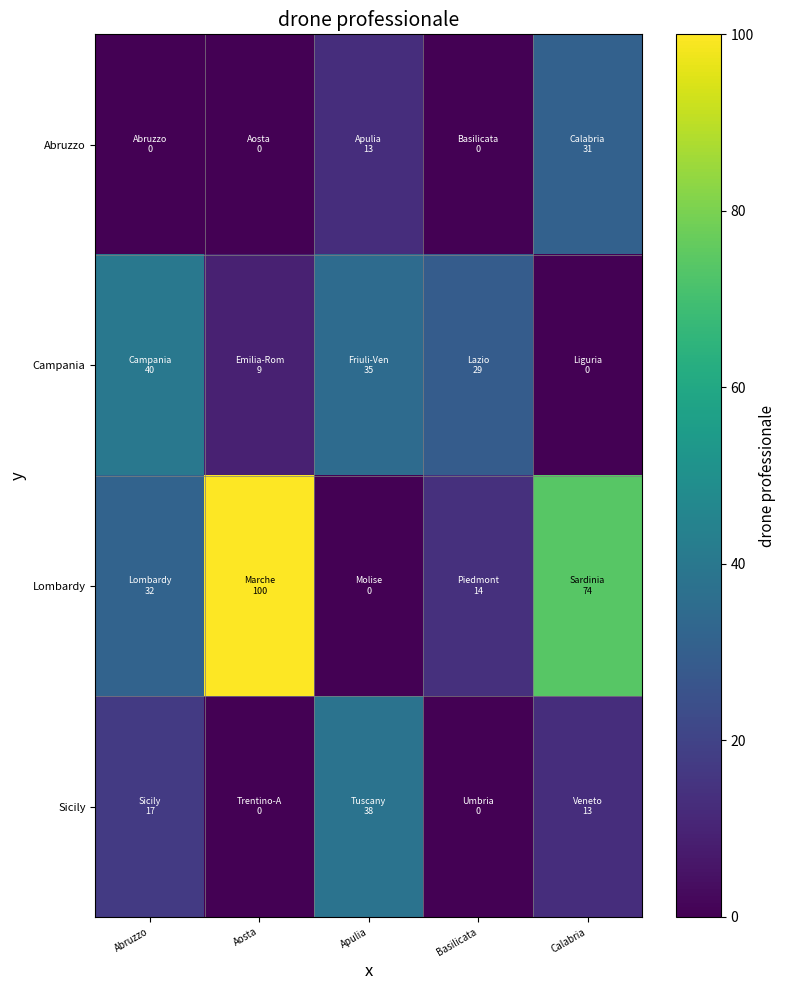

Rank the series by their maximum value, from highest to lowest.

Lombardy, Campania, Sicily, Abruzzo